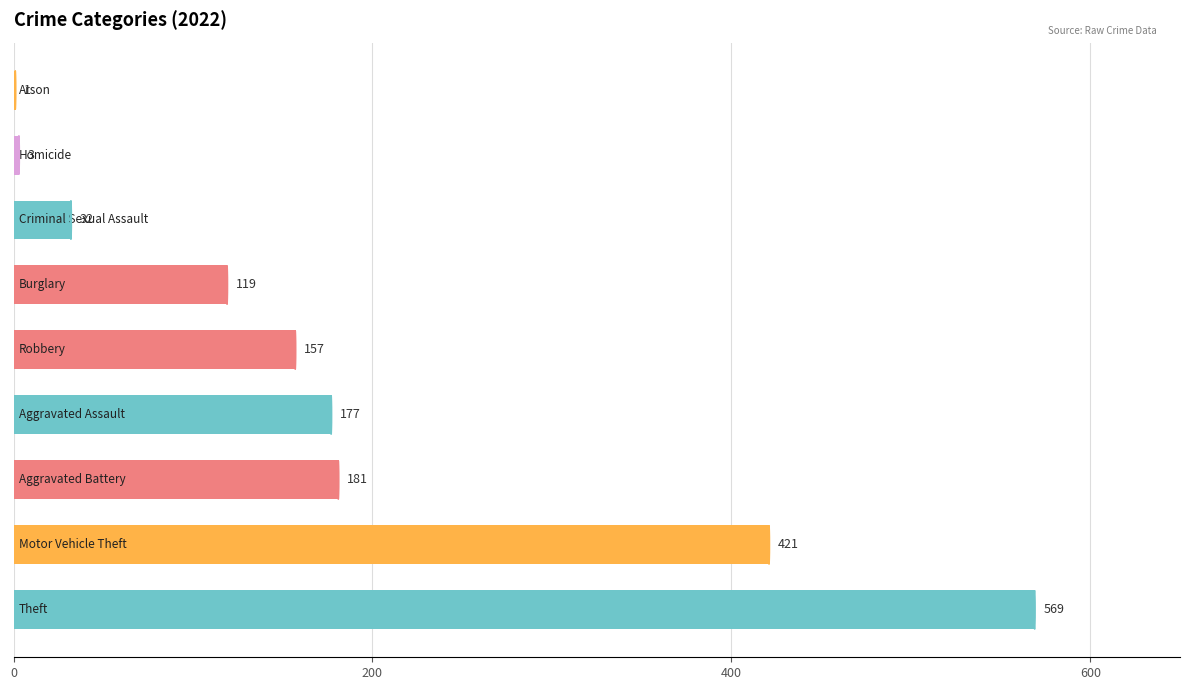

Are the bars grouped side by side (vs. stacked)?

No